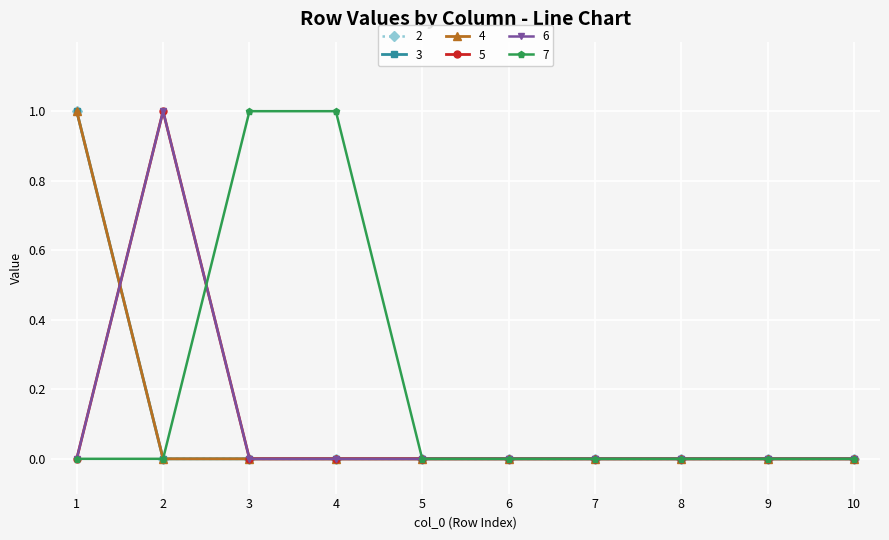

Is this an area chart (filled region under the line)?

No